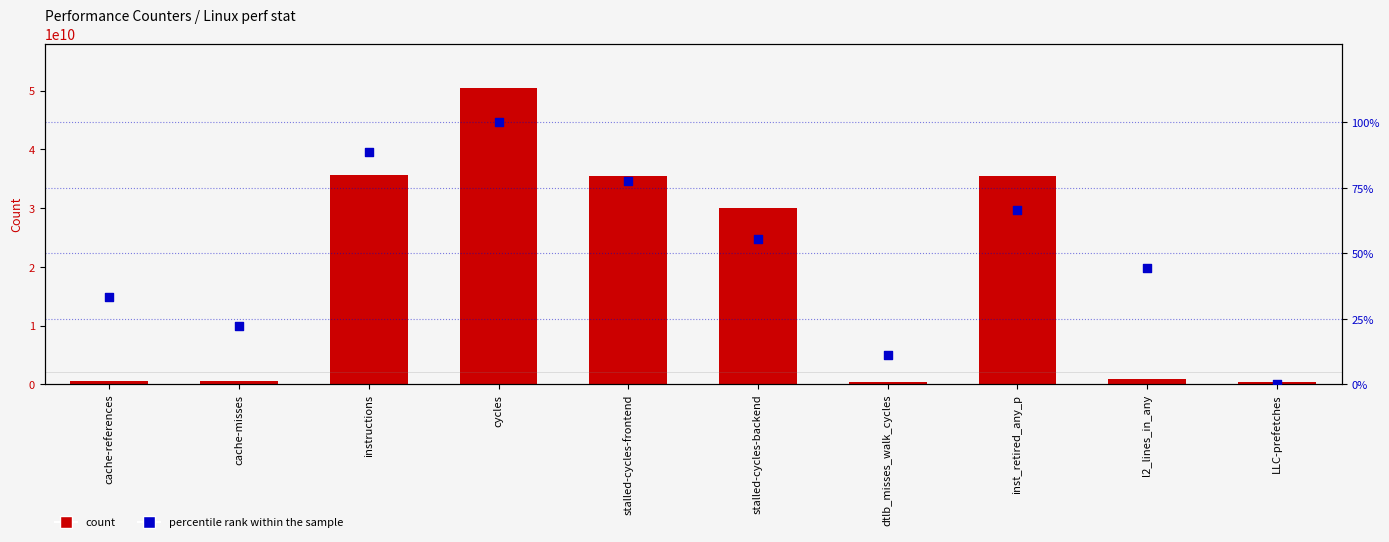

Which series has the largest total across all categories?

count